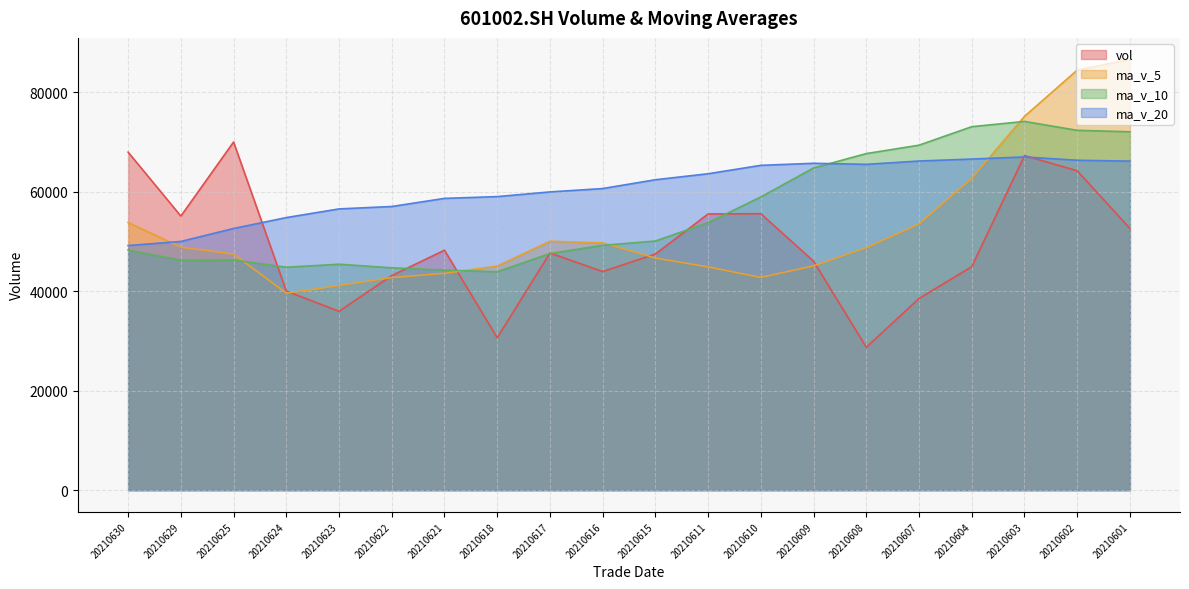

True or false: ma_v_20 and ma_v_5 cross at least once.

True